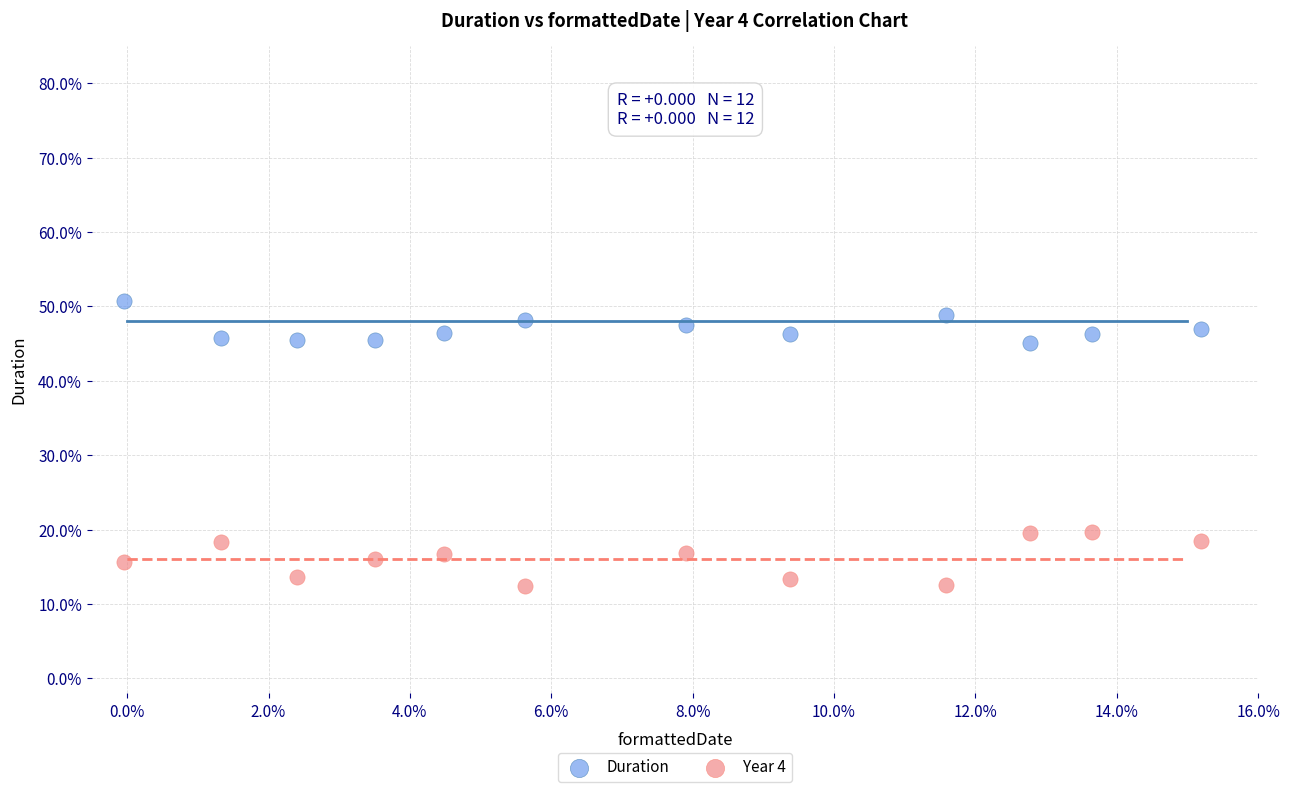

Which series has the widest spread of Y values?

Year 4